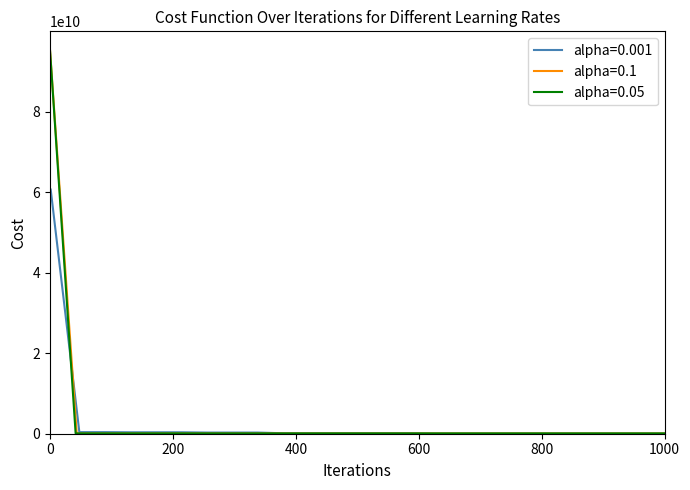

What is the label of the 23rd point from the right?

400